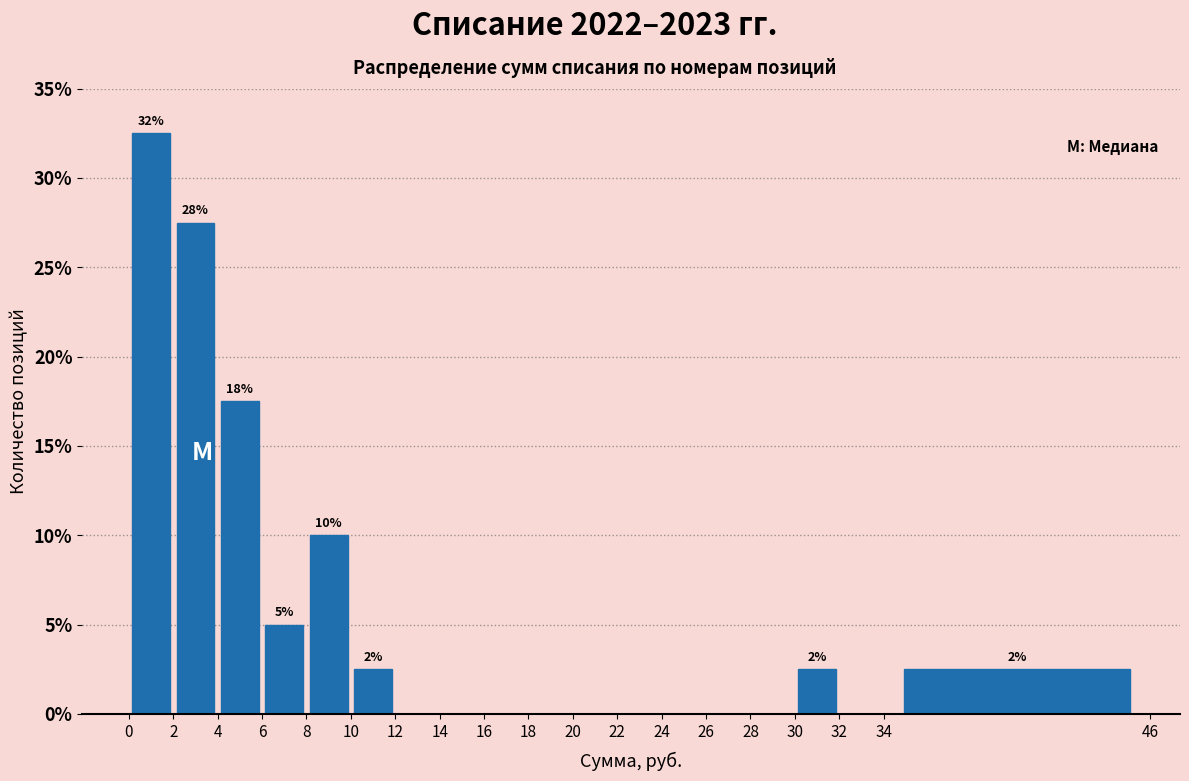

Which range on the x-axis has the tallest bar?

0 to 2